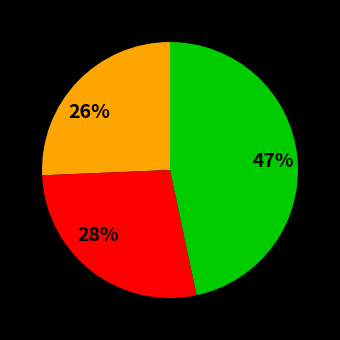

True or false: 47% accounts for 59% of the total.

False